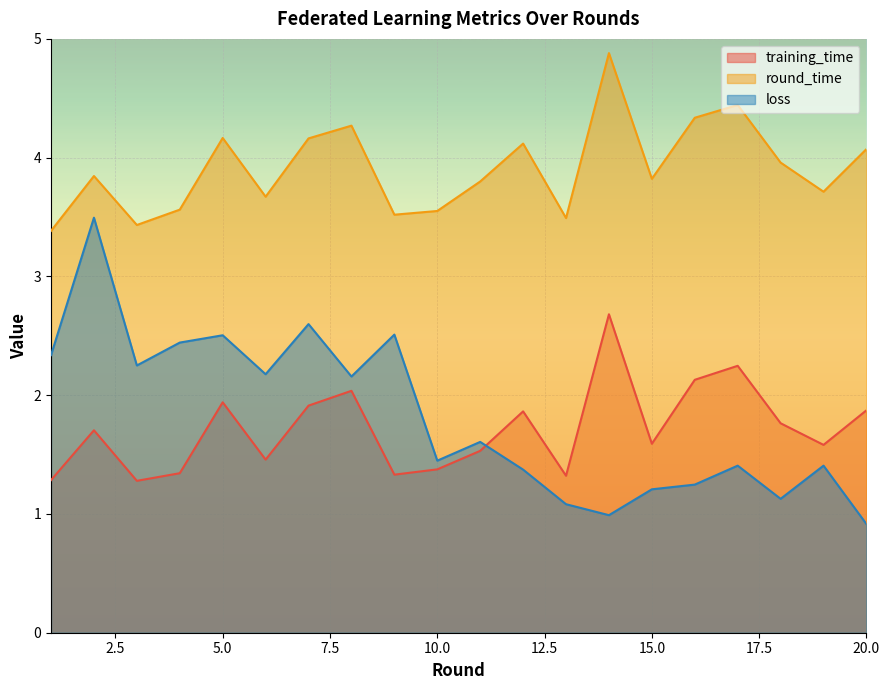

Which series has the largest total across all categories?

round_time